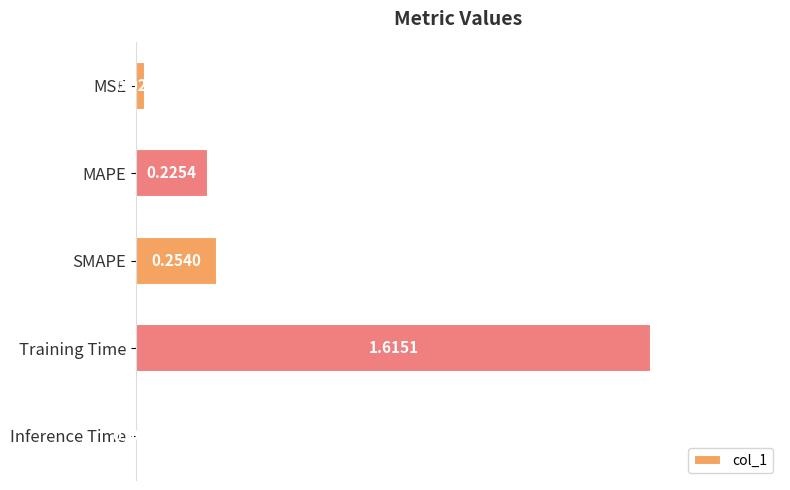

Between Inference Time and MAPE, which is larger?

MAPE